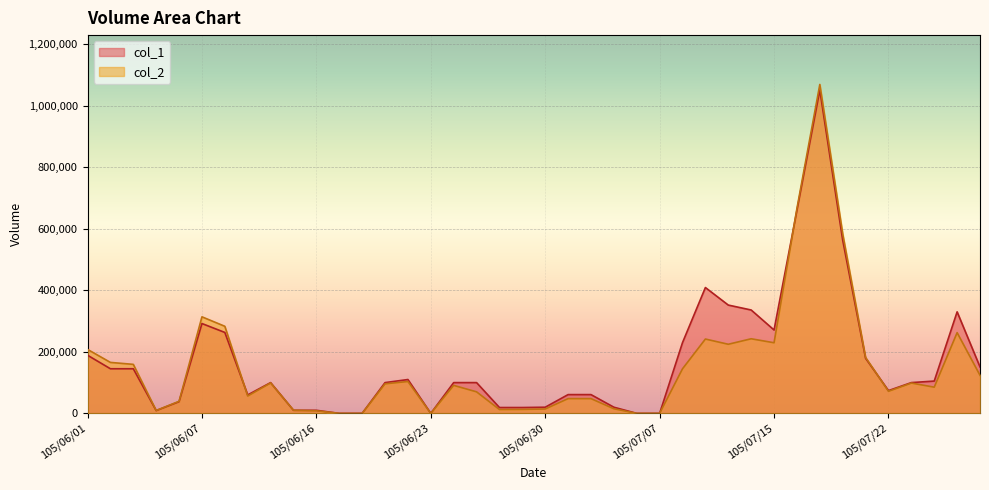

Does the chart display data point markers on the line(s)?

No